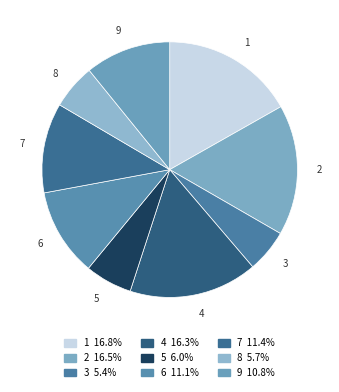

What is the ratio of the value at 6 to the value at 9?

1.0